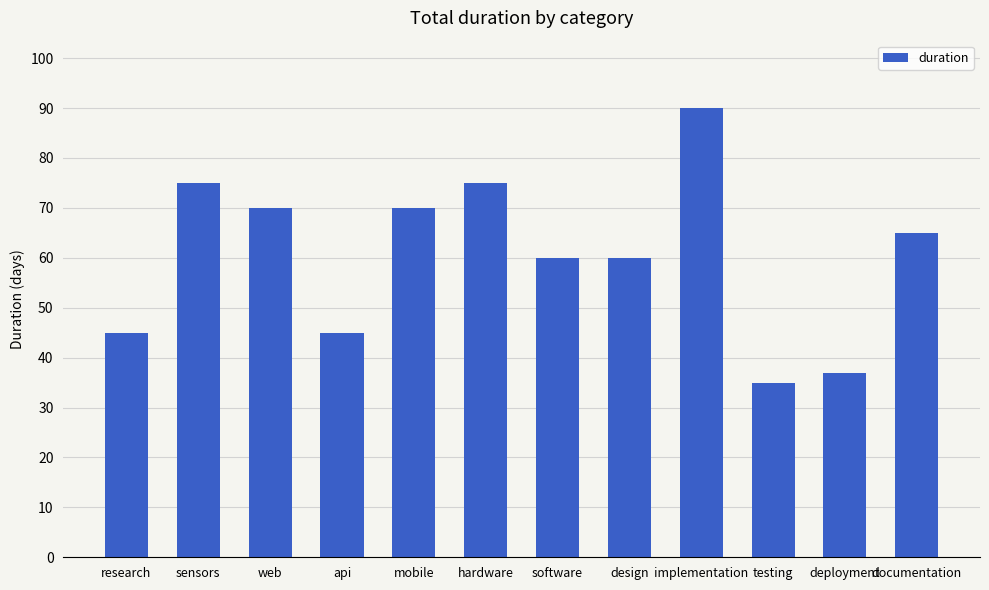

What is the sum of the values at mobile and deployment?

107